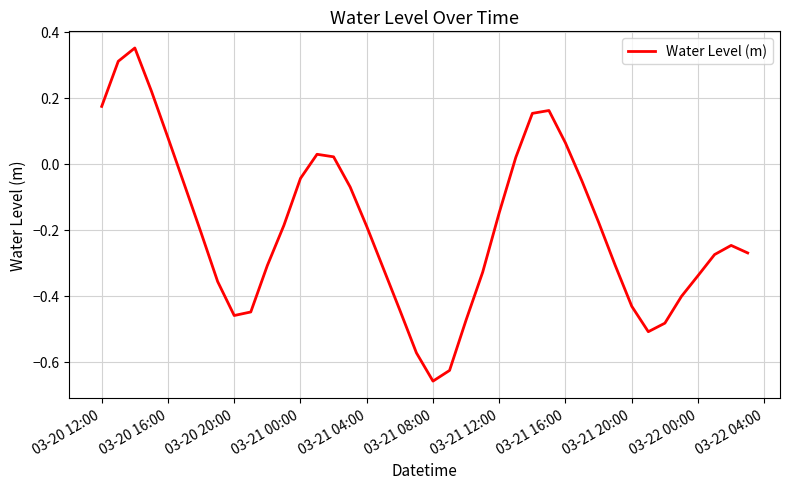

How many lines are shown in the chart?

1